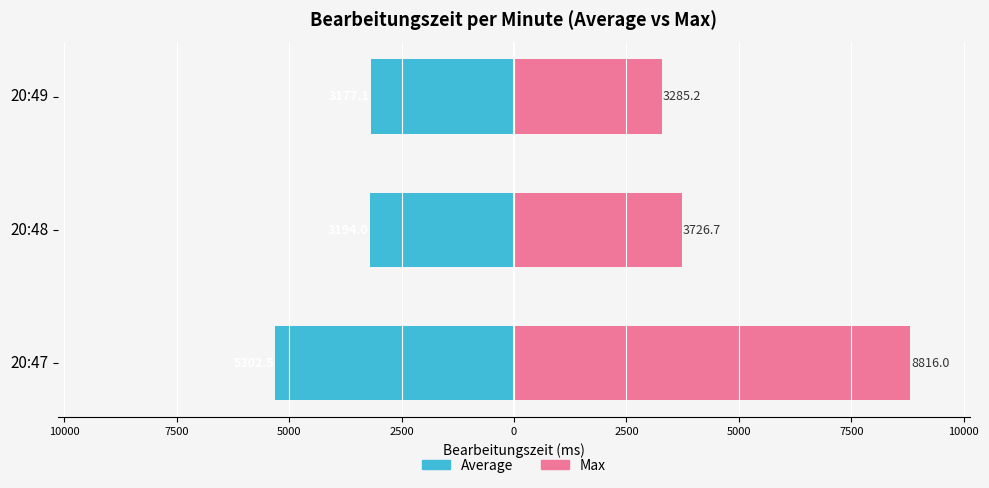

What are all the series names shown in the legend?

Average (left), Max (right)